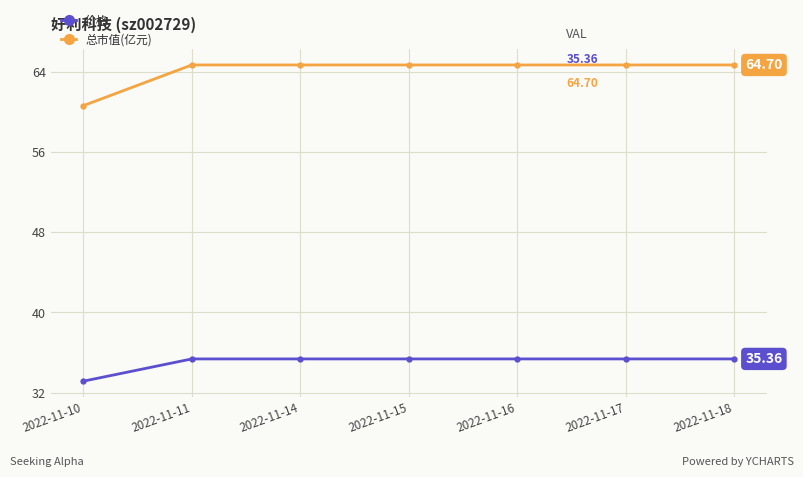

True or false: 总市值(亿元) and 价格 intersect in this chart.

False